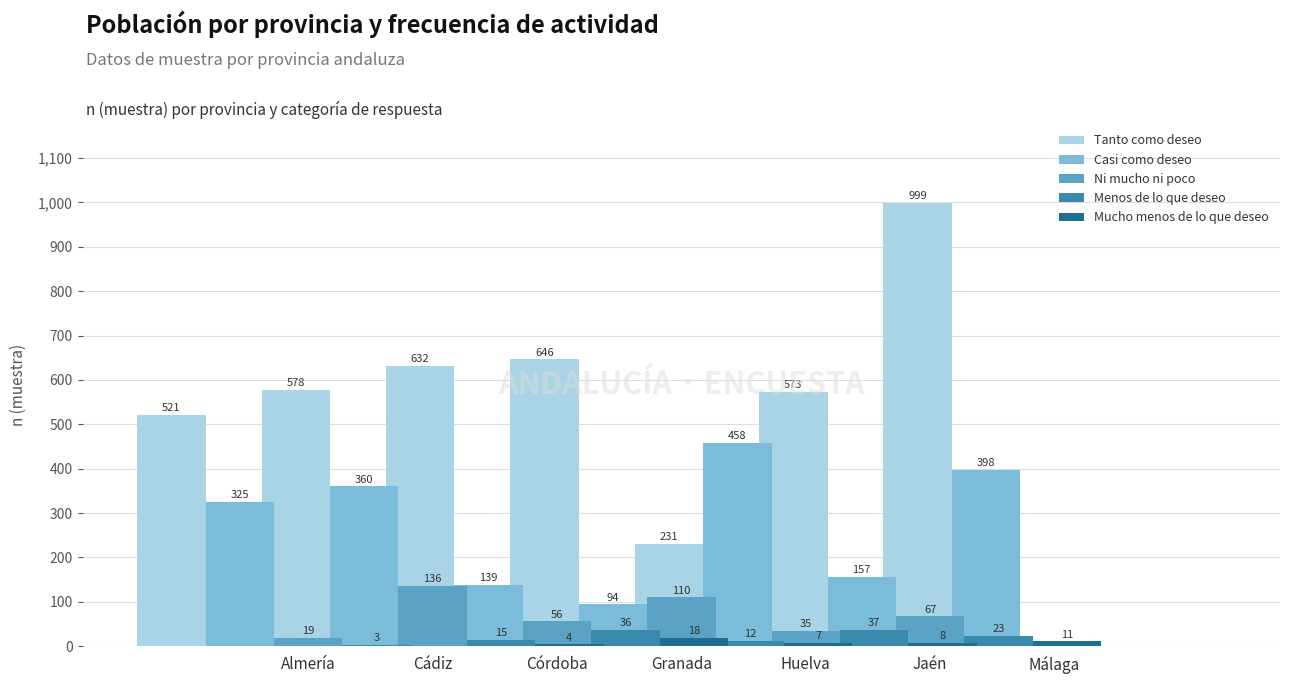

What is the average value of the Tanto como deseo series?

597